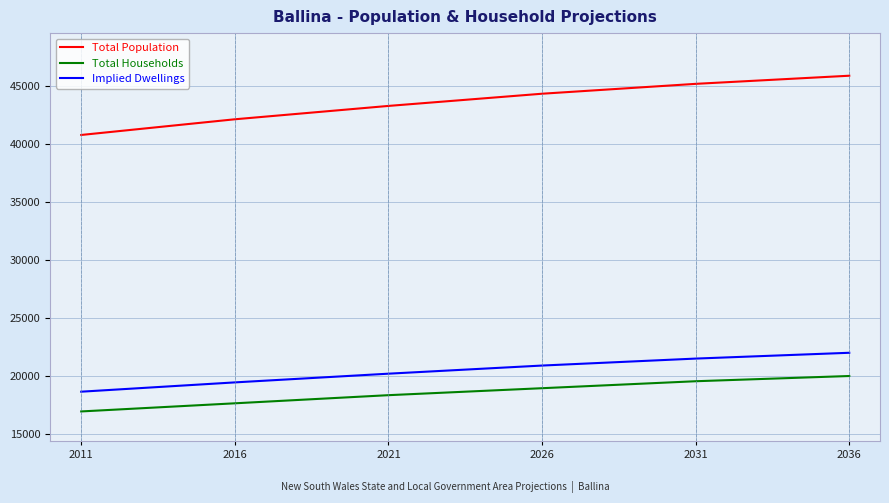

What value does the Total Households series have at 2011?

16950